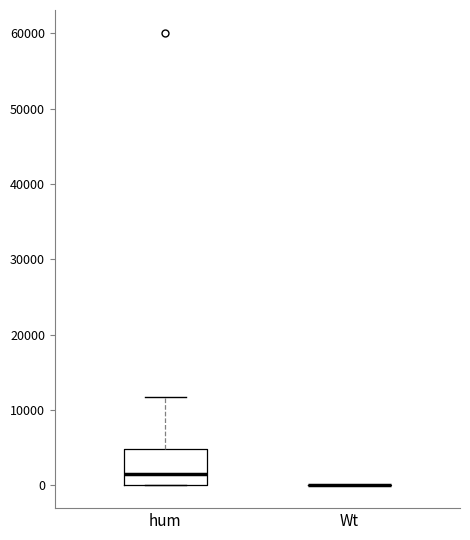

Where does the upper whisker of the box for hum end on the y-axis? The values are not printed on the chart, so give them approximately, as read against the axis.

12000